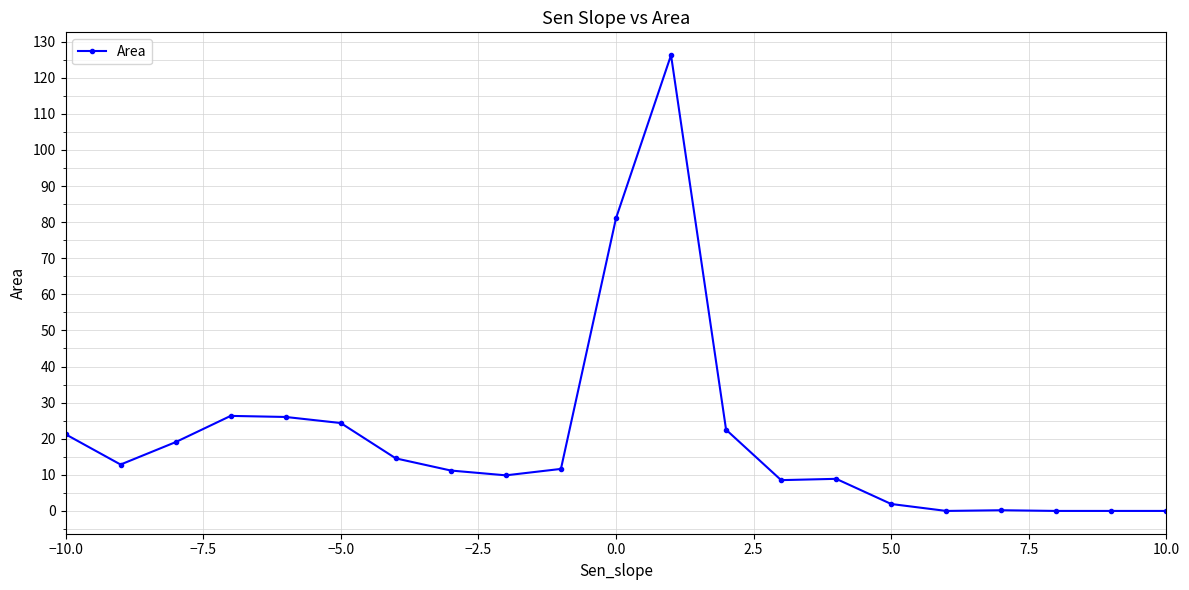

What is the difference between the maximum and minimum values?

126.3